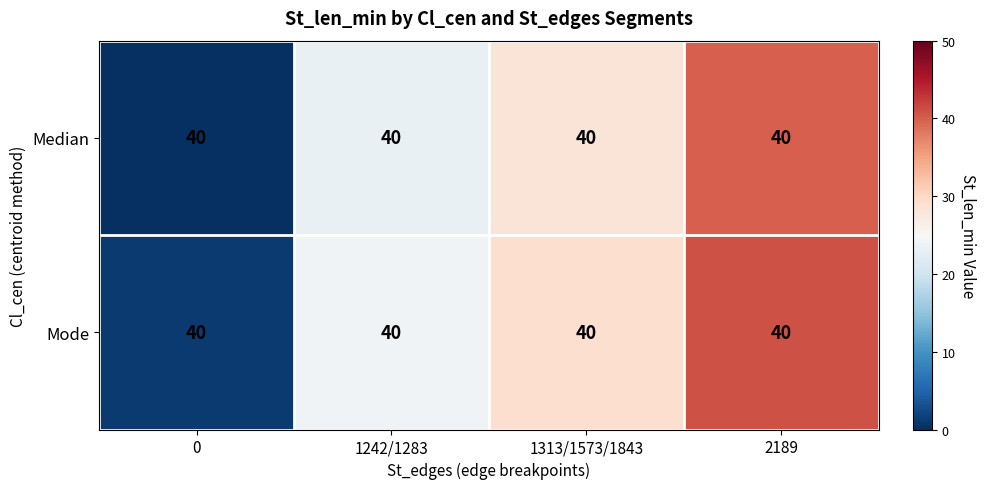

Reading left to right, what are all the values shown in this chart?

row_0: 0.0	23.1	28.2	40.0
row_1: 1.0	24.1	29.2	41.0